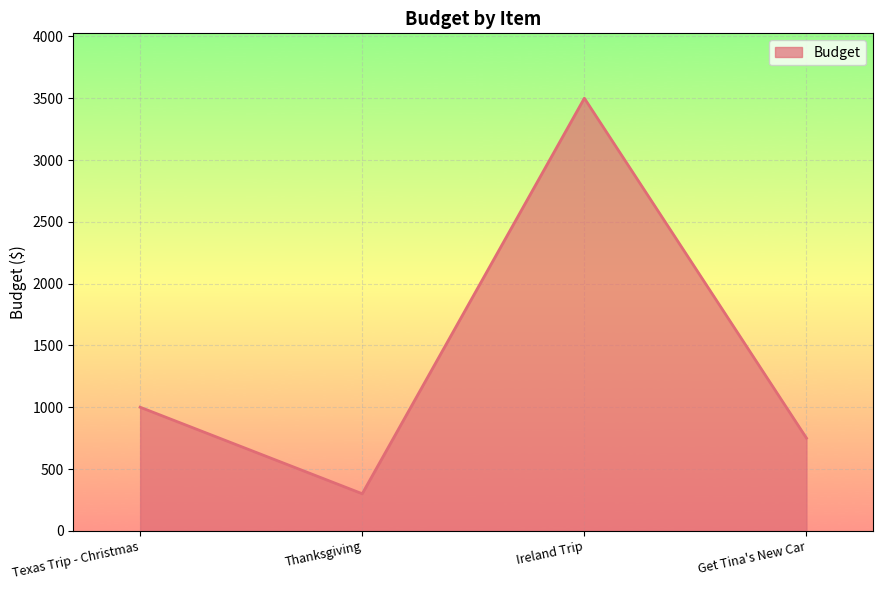

How many values are below 1000?

2